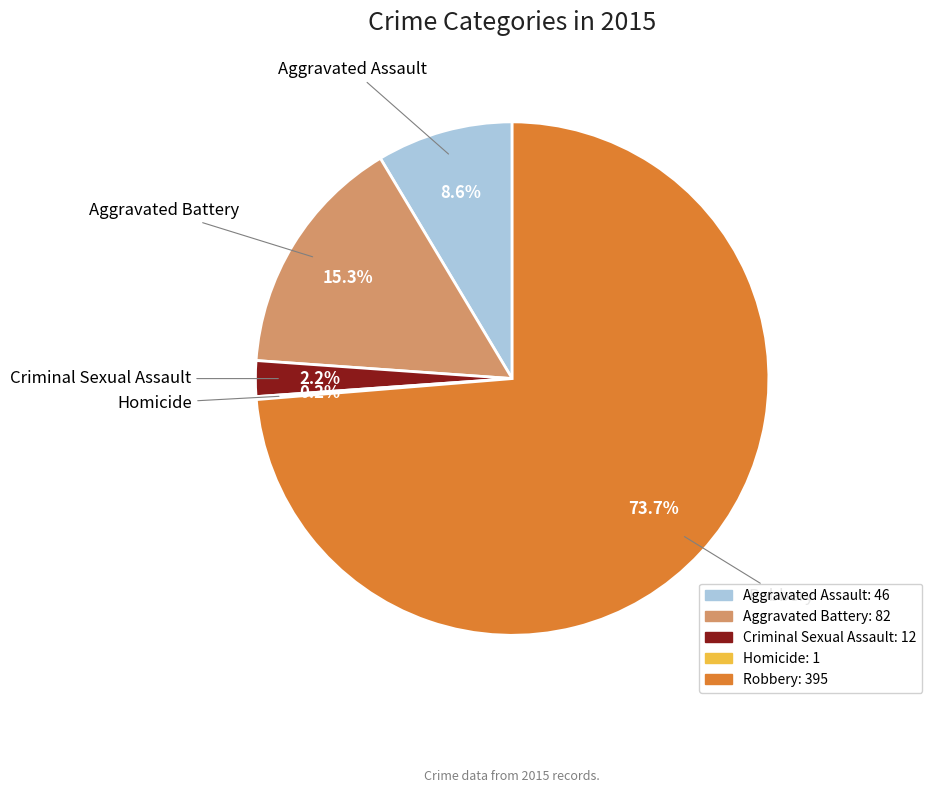

Is there a majority slice in this chart?

Yes